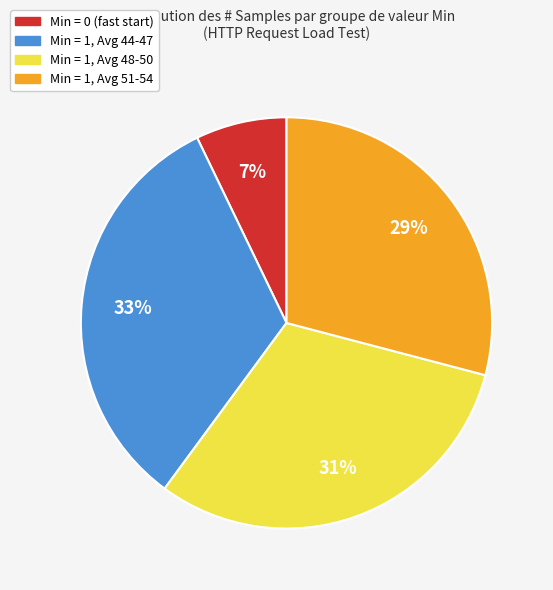

How many slices are in this pie chart?

4